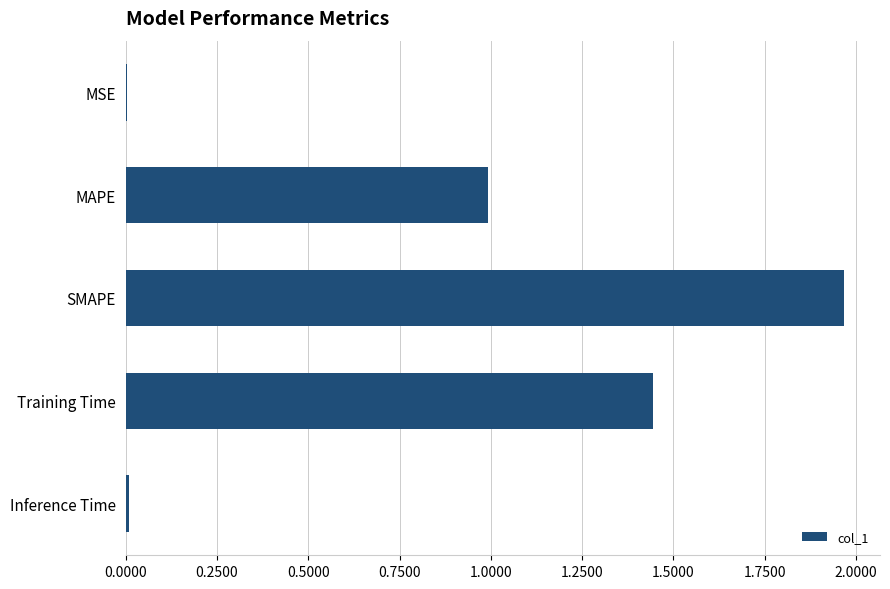

True or false: the data shows 0.0 at MSE.

True